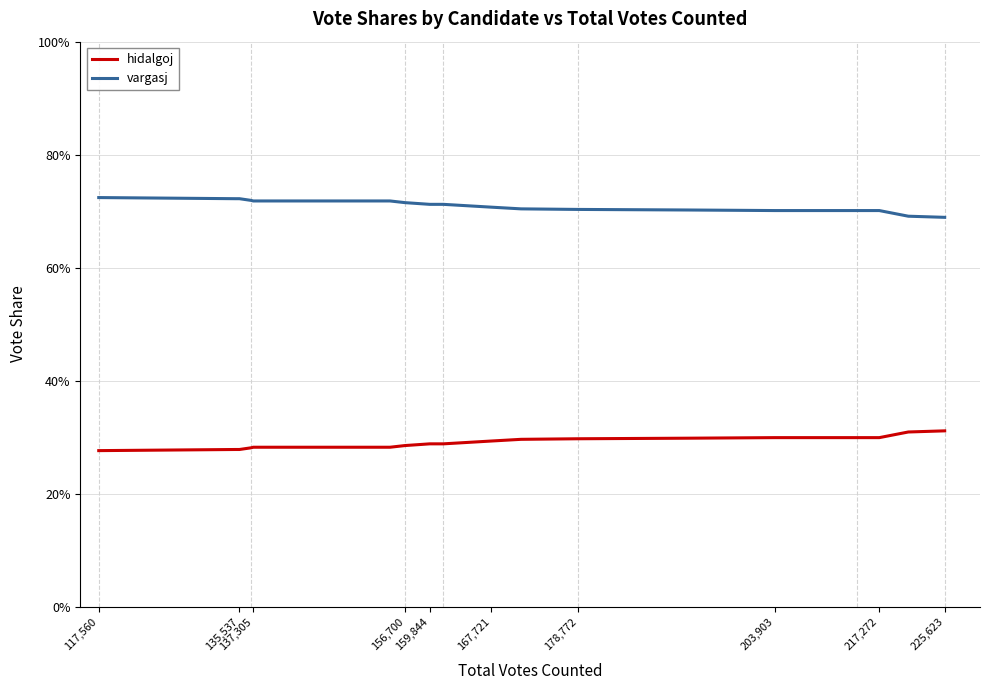

What are all the series names shown in the legend?

hidalgoj, vargasj